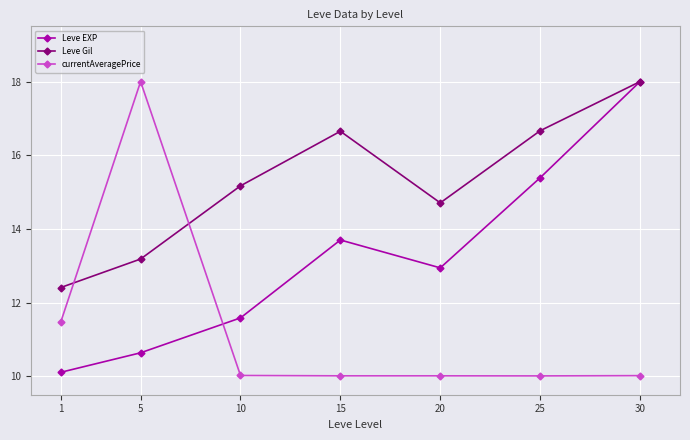

What is the approximate value of Leve EXP at 20?

12.9